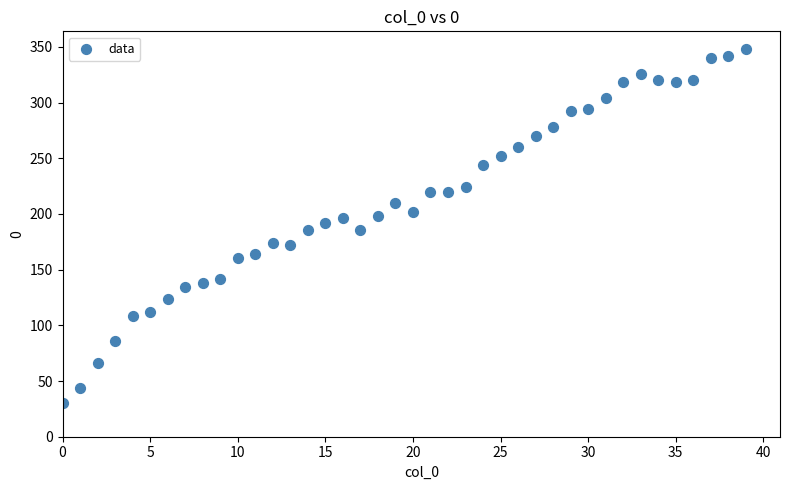

What is the range of Y values (max minus min)?

318